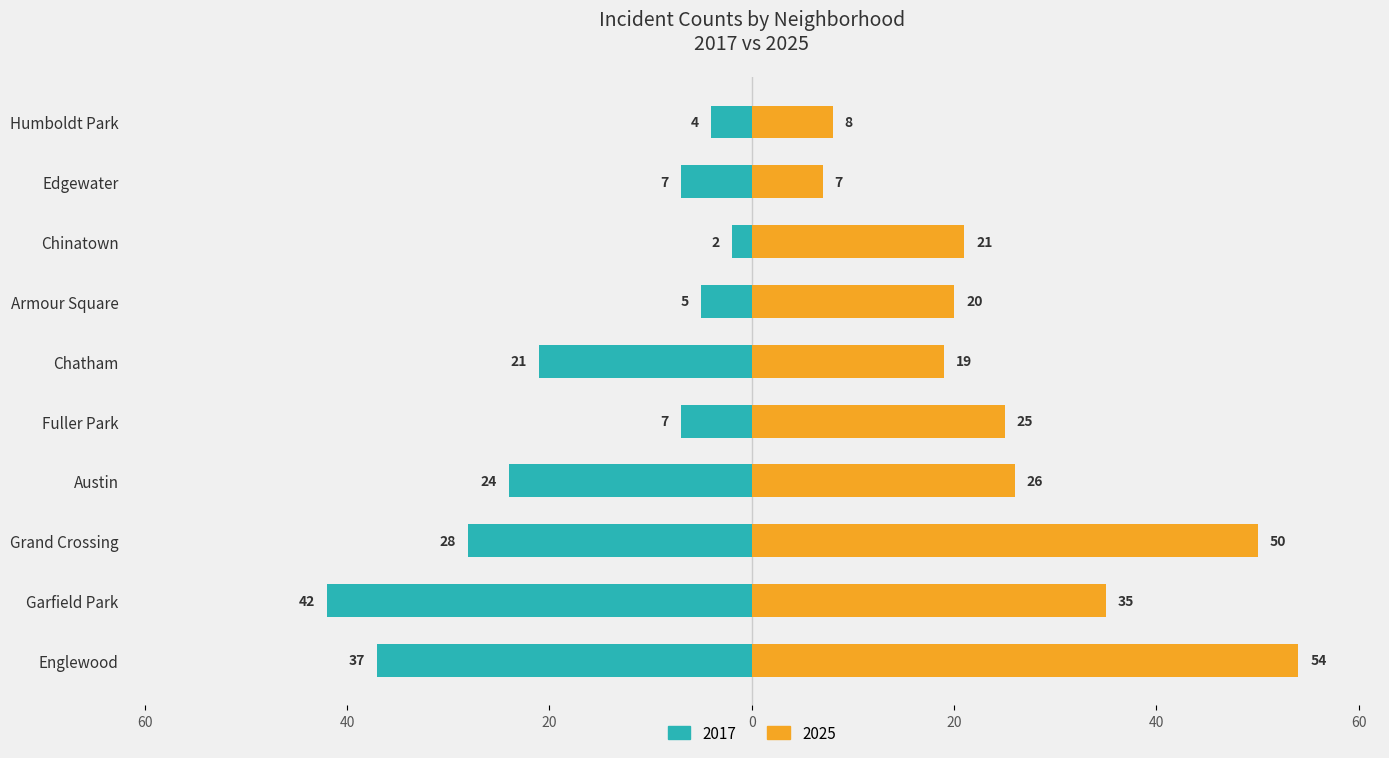

How many groups of bars are there?

10